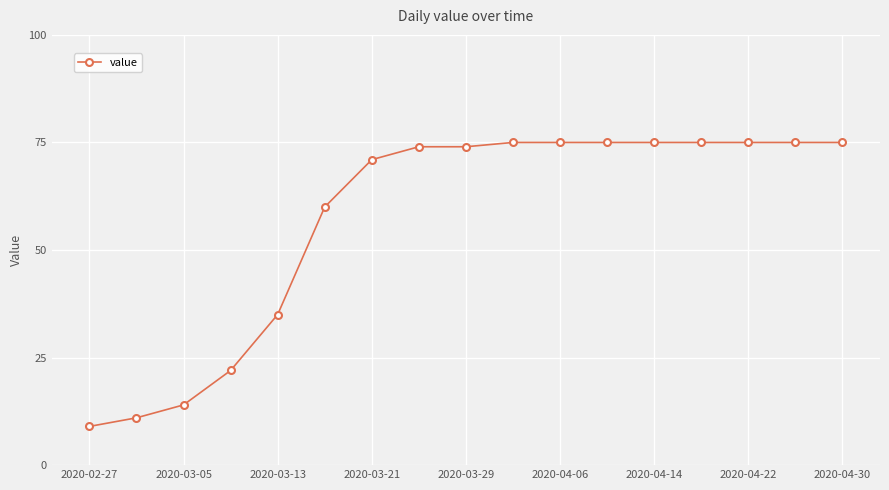

Reading left to right, extract all data points from this chart.

9	11	14	22	35	60	71	74	74	75	75	75	75	75	75	75	75